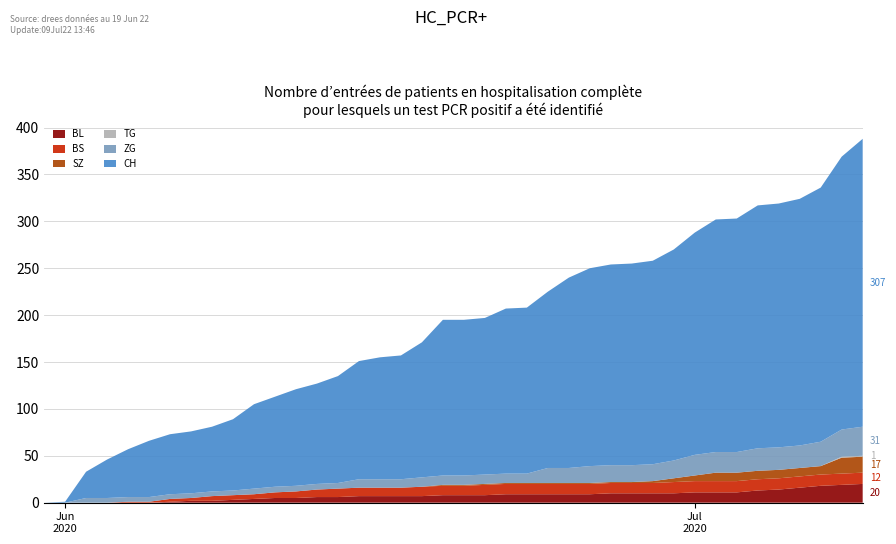

Reading right to left, transcribe all the data shown in this chart.

CH: 307	291	271	263	260	259	249	248	237	225	217	215	214	211	203	188	177	176	167	166	166	144	132	130	126	114	107	103	96	90	76	69	66	64	60	51	41	28	1	0
SZ: 17	17	9	9	9	9	9	9	6	4	2	1	1	1	1	1	1	1	1	1	1	0	0	0	0	0	0	0	0	0	0	0	0	0	0	0	0	0	0	0
TG: 1	1	0	0	0	0	0	0	0	0	0	0	0	0	0	0	0	0	0	0	0	0	0	0	0	0	0	0	0	0	0	0	0	0	0	0	0	0	0	0
BL: 20	19	18	16	14	13	11	11	11	10	10	10	10	9	9	9	9	9	8	8	8	7	7	7	7	6	6	5	5	4	3	2	2	1	0	0	0	0	0	0
BS: 12	12	12	12	12	12	12	12	12	12	11	11	11	11	11	11	11	11	11	10	10	10	9	9	9	9	8	7	6	5	5	5	3	3	1	1	0	0	0	0
ZG: 31	29	26	24	24	24	22	22	22	19	18	18	18	18	16	16	10	10	10	10	10	10	9	9	9	6	6	6	6	6	5	5	5	5	5	5	5	5	0	0